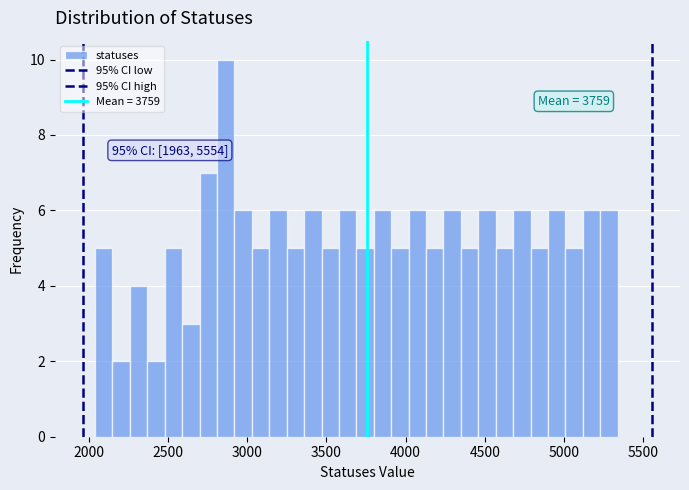

Read against the x-axis, roughly where is the centre of the tallest bar?

2850